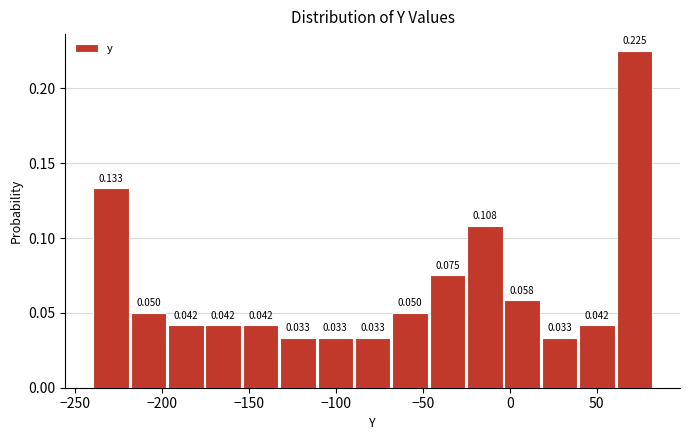

Reading left to right, transcribe this chart: for each bar, give the range it covers on the x-axis and its height. The bar edges are not printed on the chart, so give them approximately, as read against the axis.

-240 to -220: 0.133
-220 to -195: 0.050
-195 to -175: 0.042
-175 to -155: 0.042
-155 to -130: 0.042
-130 to -110: 0.033
-110 to -90: 0.033
-90 to -70: 0.033
-70 to -45: 0.050
-45 to -25: 0.075
-25 to -5: 0.108
-5 to 20: 0.058
20 to 40: 0.033
40 to 60: 0.042
60 to 80: 0.225